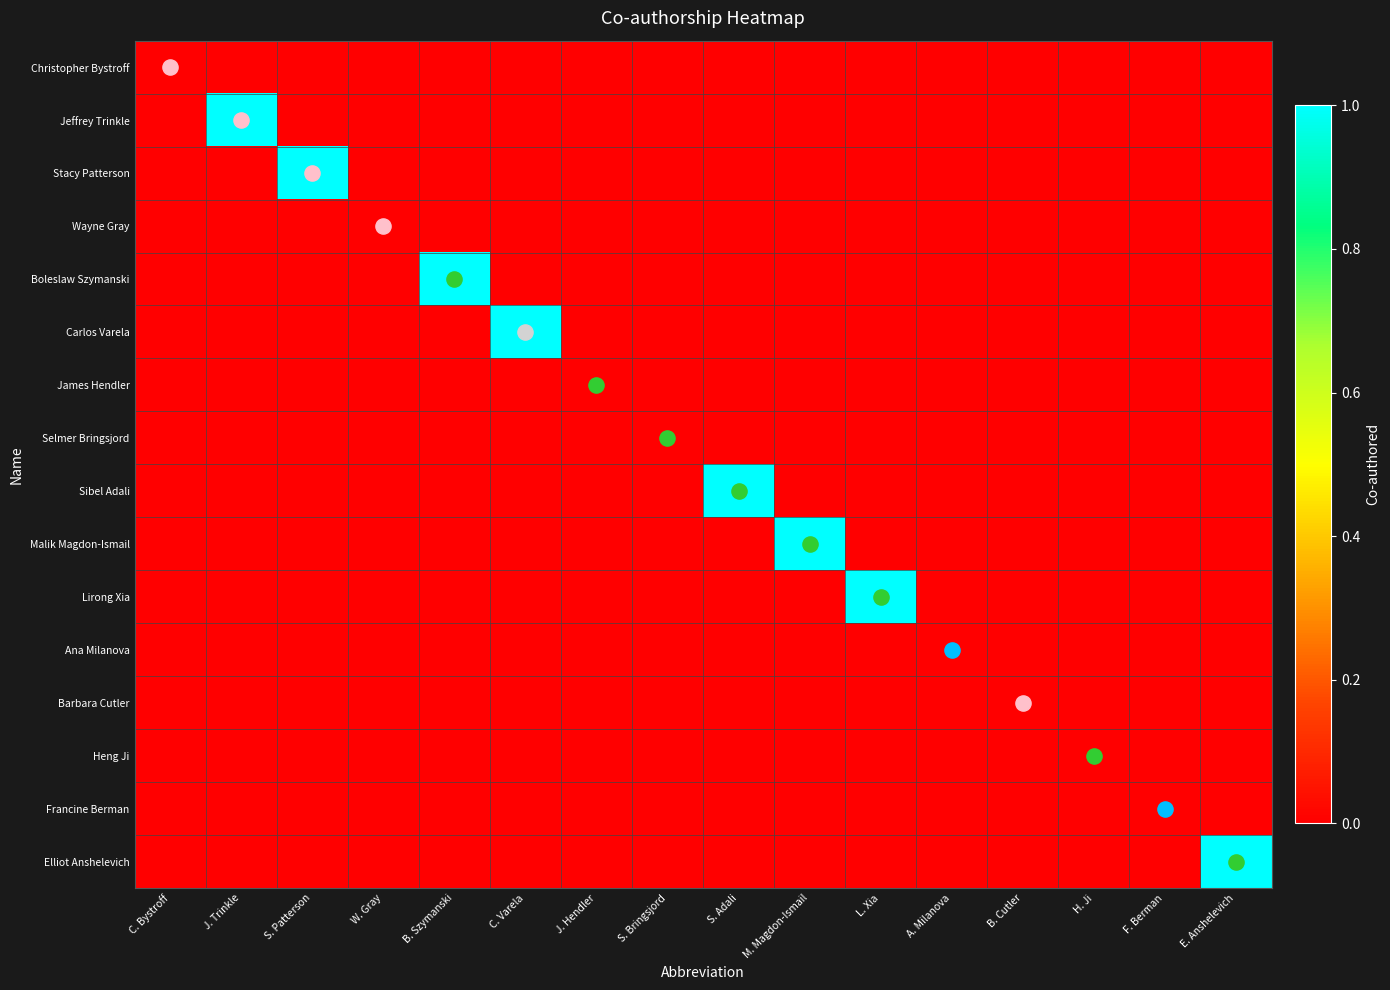

Between C. Bystroff and J. Trinkle, which series saw the biggest shift?

Jeffrey Trinkle